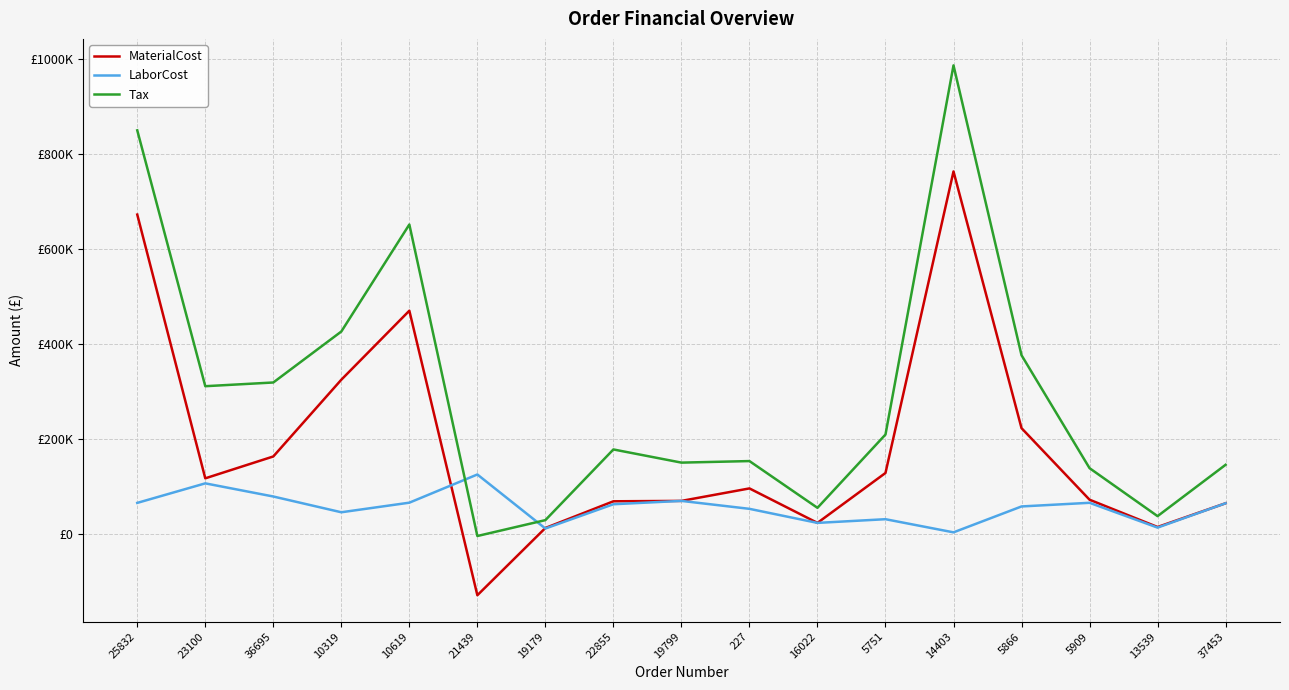

What are all the series names shown in the legend?

MaterialCost, LaborCost, Tax